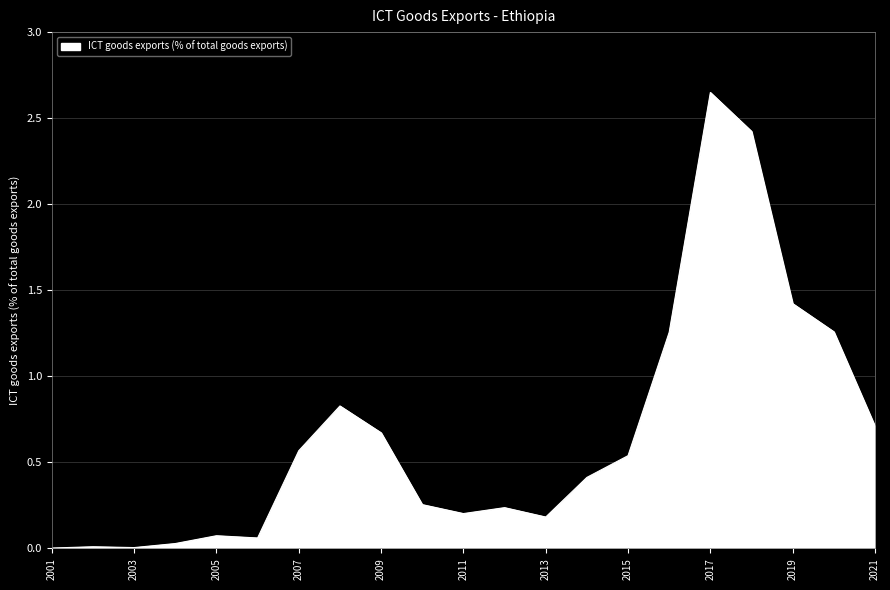

List the labels in order of value, smallest first.

2001, 2003, 2002, 2004, 2006, 2005, 2013, 2011, 2012, 2010, 2014, 2015, 2007, 2009, 2021, 2008, 2016, 2020, 2019, 2018, 2017